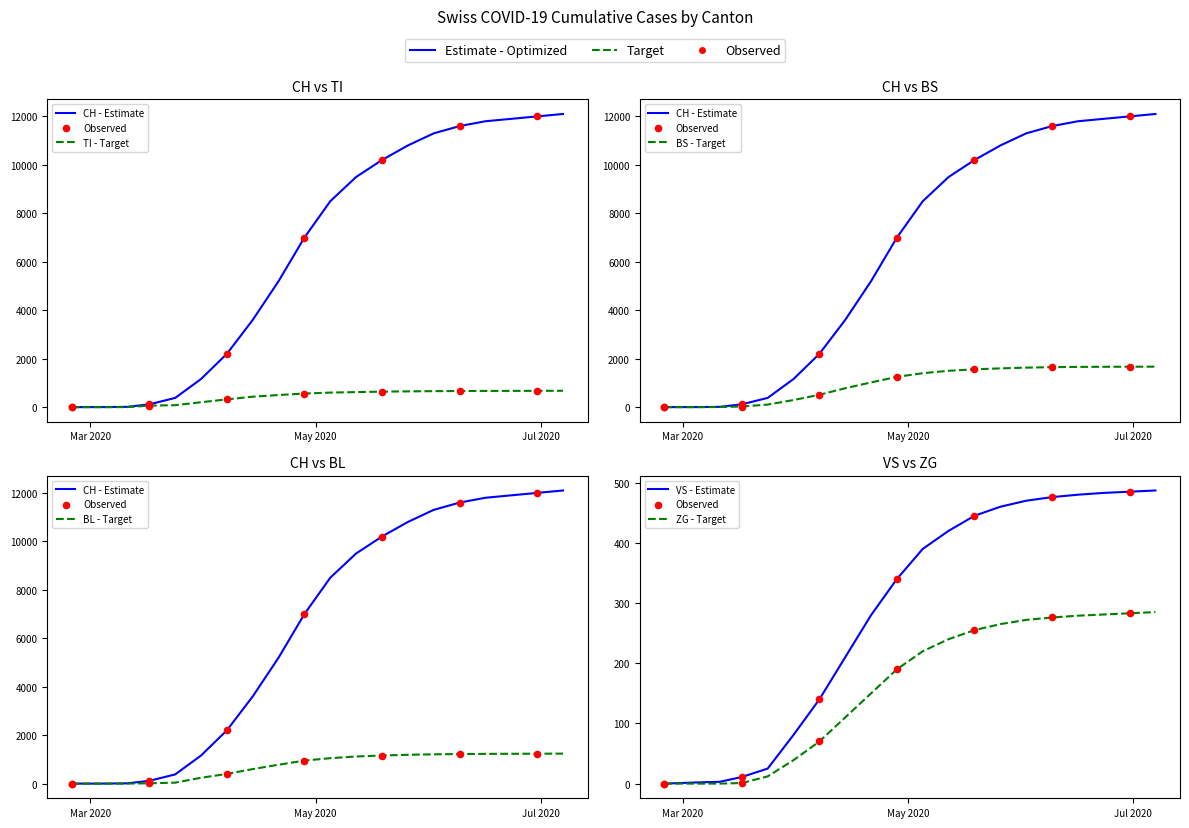

Which series has the largest Y range (max minus min)?

CH